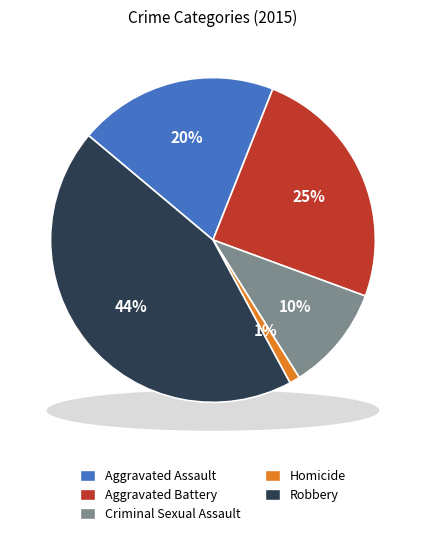

To the nearest percent, what percentage of the pie is Homicide?

1%